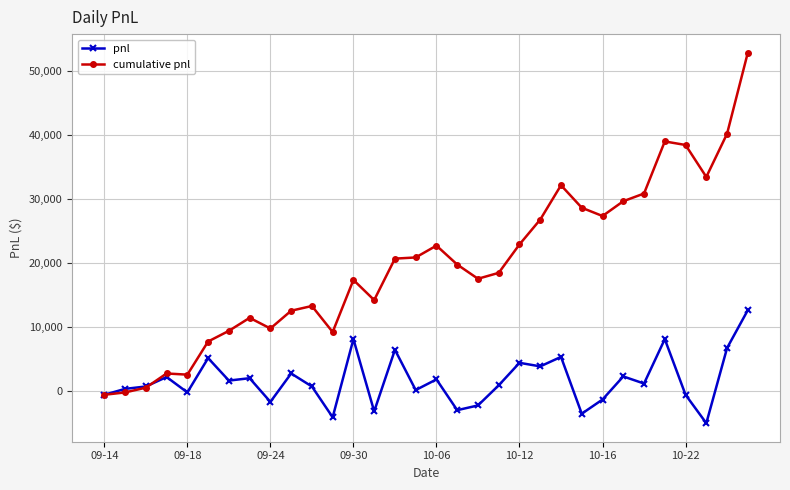

What is the value of the cumulative pnl point at the 25th from the left?

27380.0